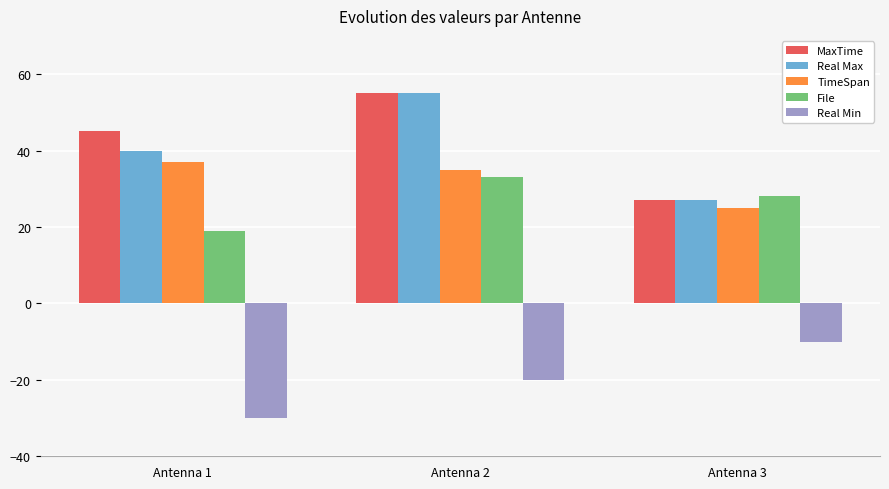

Where is MaxTime nearest to the value 41?

Antenna 1